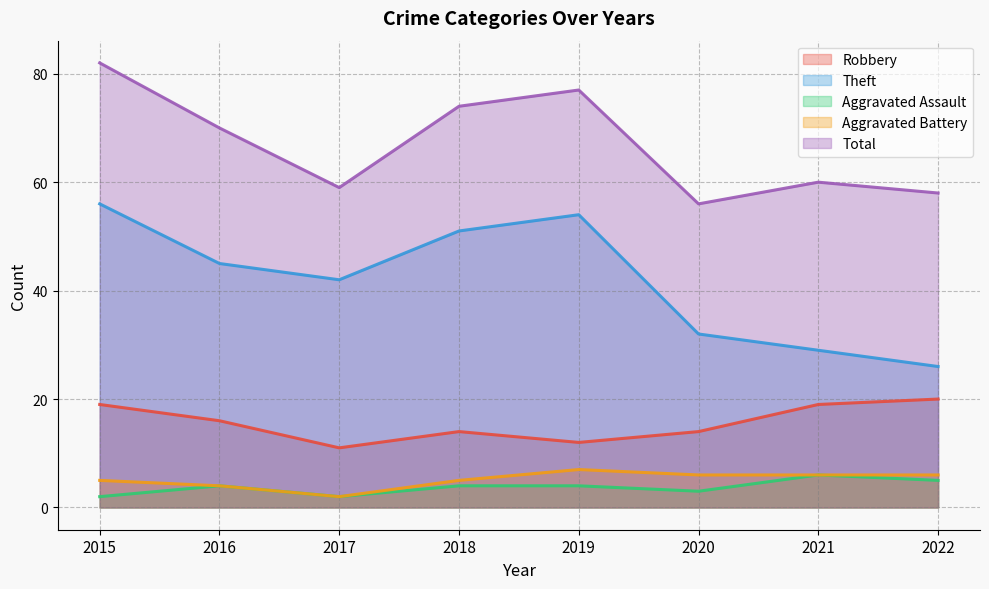

Reading left to right, what are all the values shown in this chart?

Robbery: 19	16	11	14	12	14	19	20
Theft: 56	45	42	51	54	32	29	26
Aggravated Assault: 2	4	2	4	4	3	6	5
Aggravated Battery: 5	4	2	5	7	6	6	6
Total: 82	70	59	74	77	56	60	58